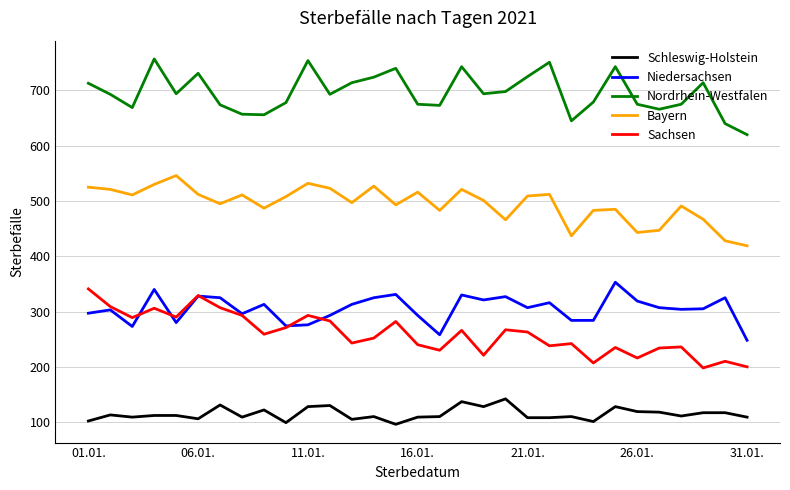

What is the smallest value displayed?

96